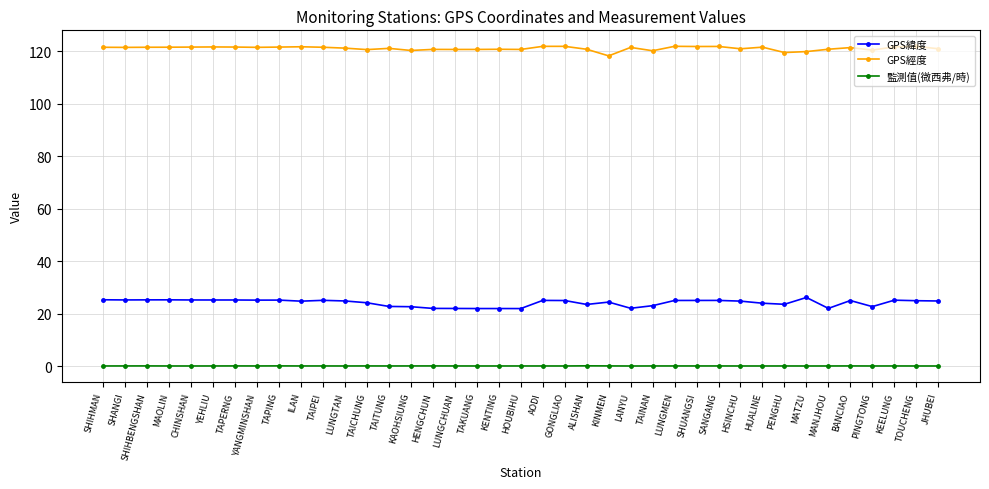

Rank the series by their maximum value, from highest to lowest.

GPS經度, GPS緯度, 監測值(微西弗/時)